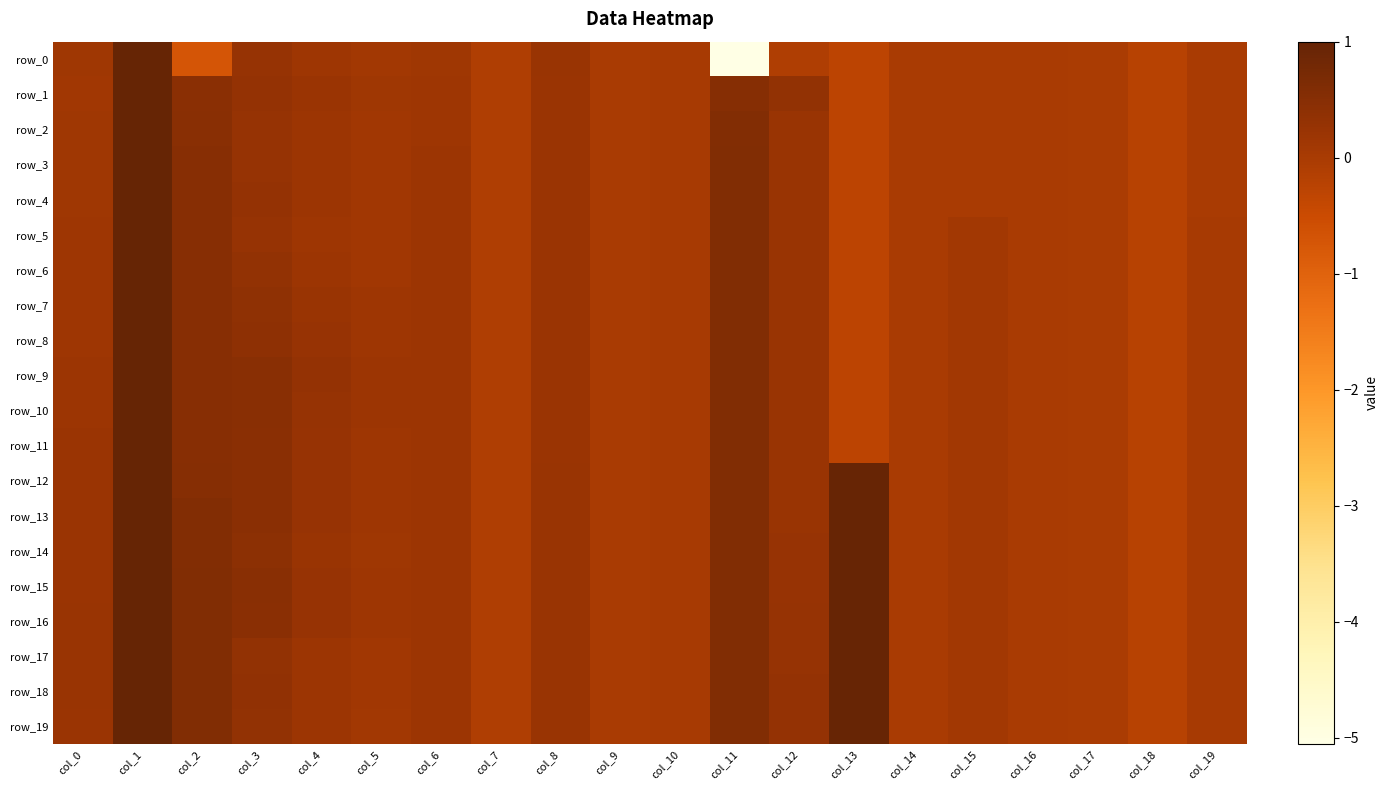

How many values in row_11 are above zero?

13